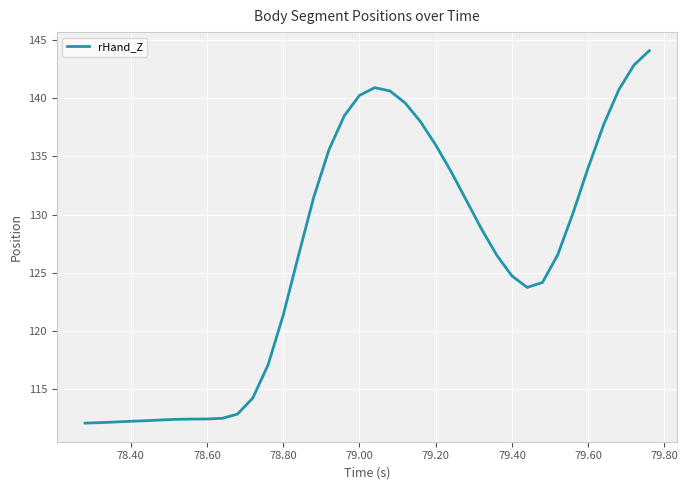

What is the difference between the maximum and minimum values?

32.1